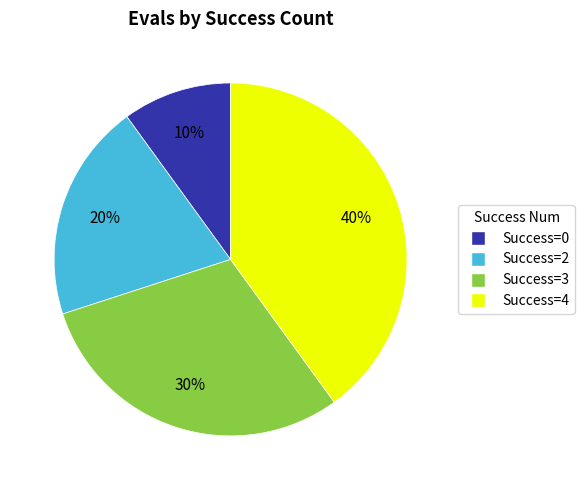

Between Success=0 and Success=4, which is larger?

Success=4